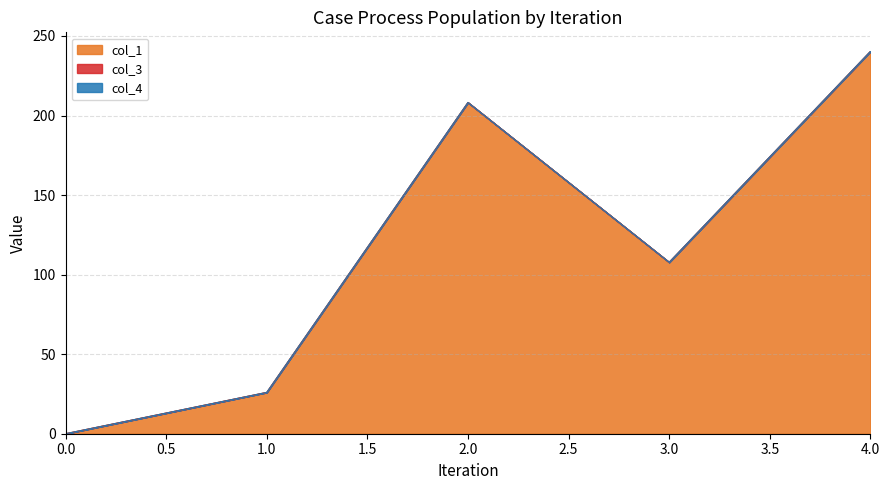

What are all the series names shown in the legend?

col_1, col_3, col_4